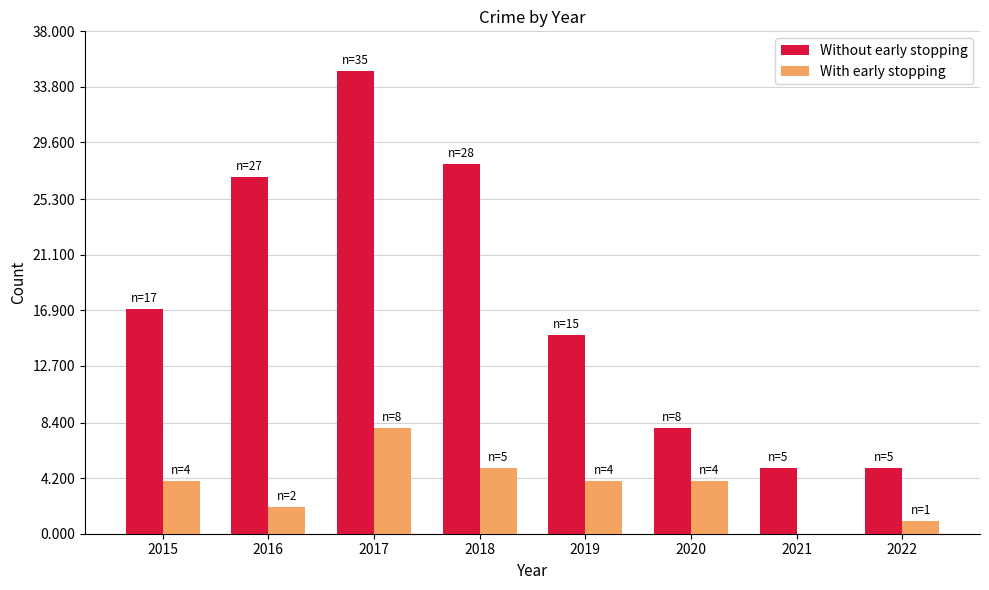

Which series changed the most between 2015 and 2020?

Without early stopping